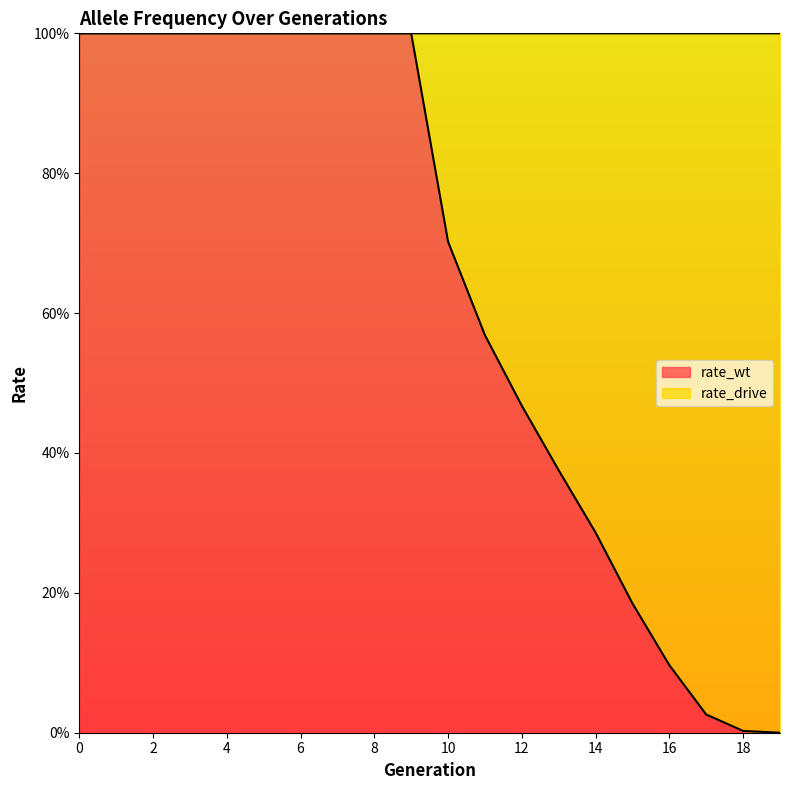

True or false: the data has more than 2 interior local peaks.

False